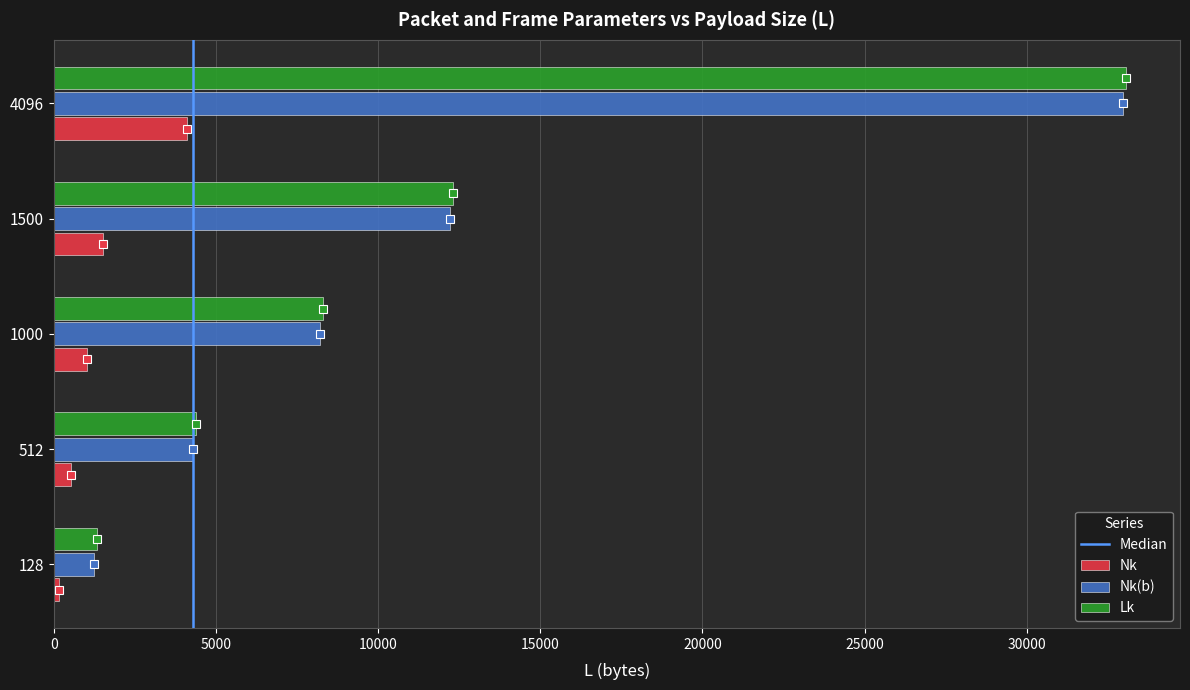

At which category does the chart reach its peak across all series?

4096